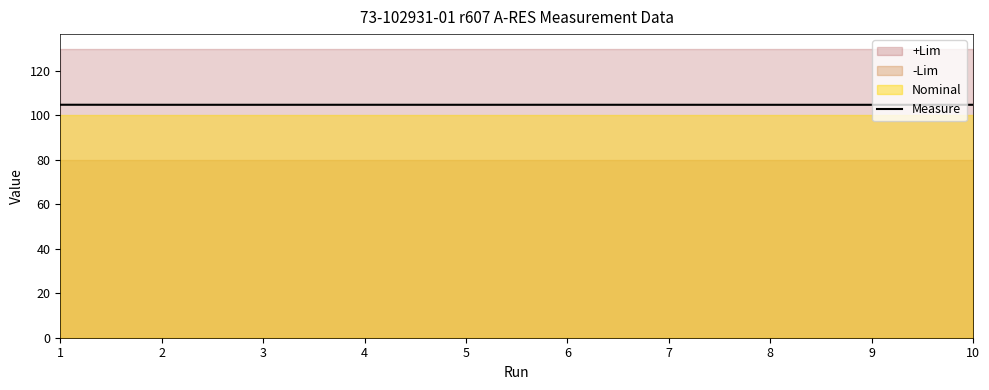

How many categories are shown in the chart?

10